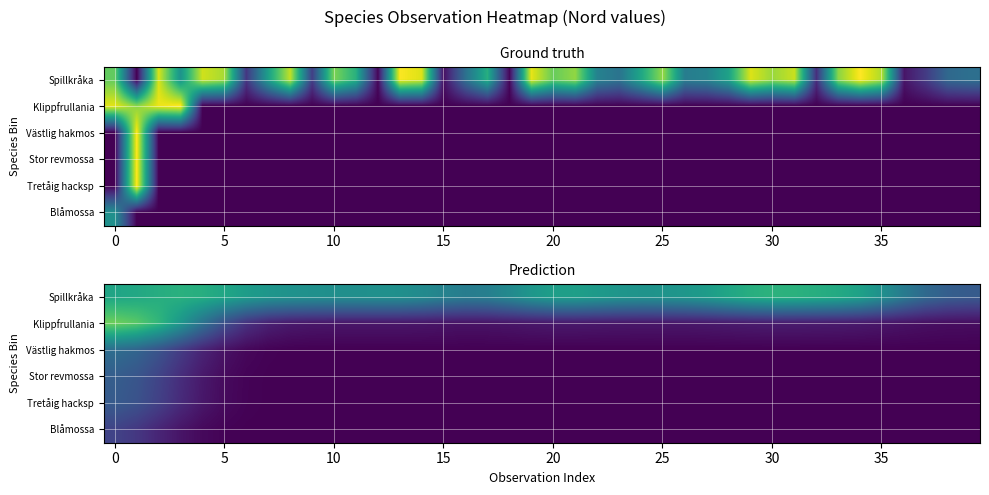

At how many categories does at least one series exceed 0?

40